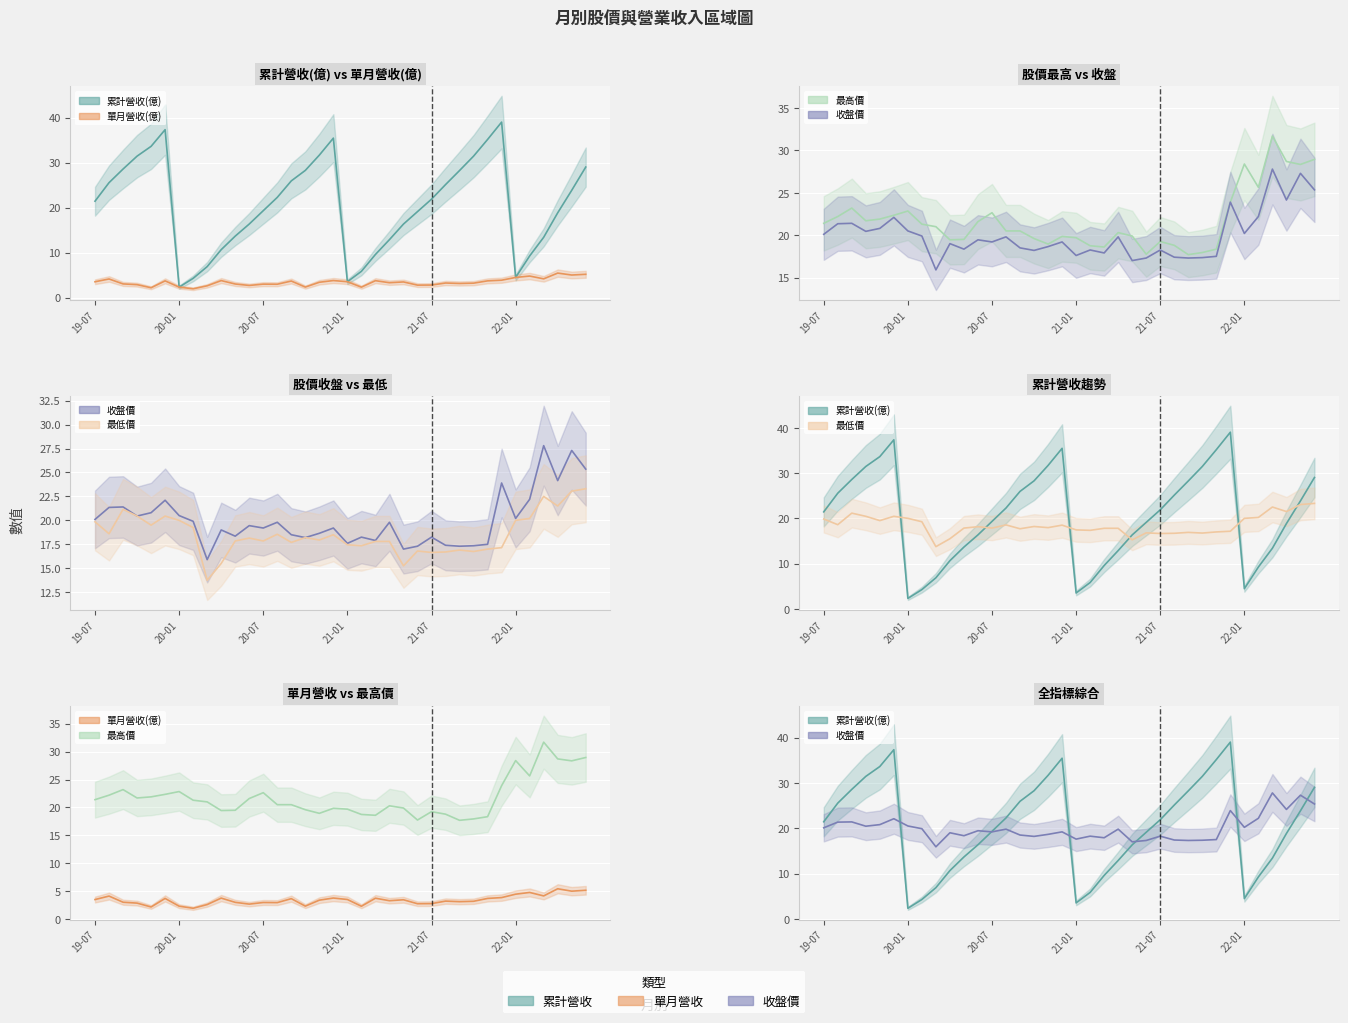

The value of 累計營收(億) at 2021-05 is 21.4. True or false?

False